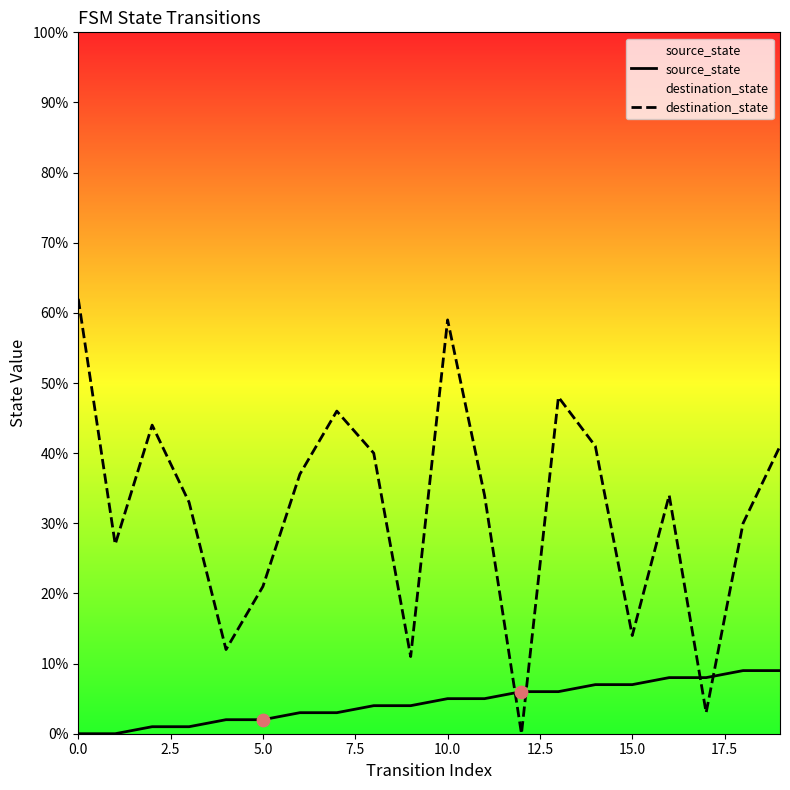

Rank the series by their maximum value, from highest to lowest.

destination_state, source_state